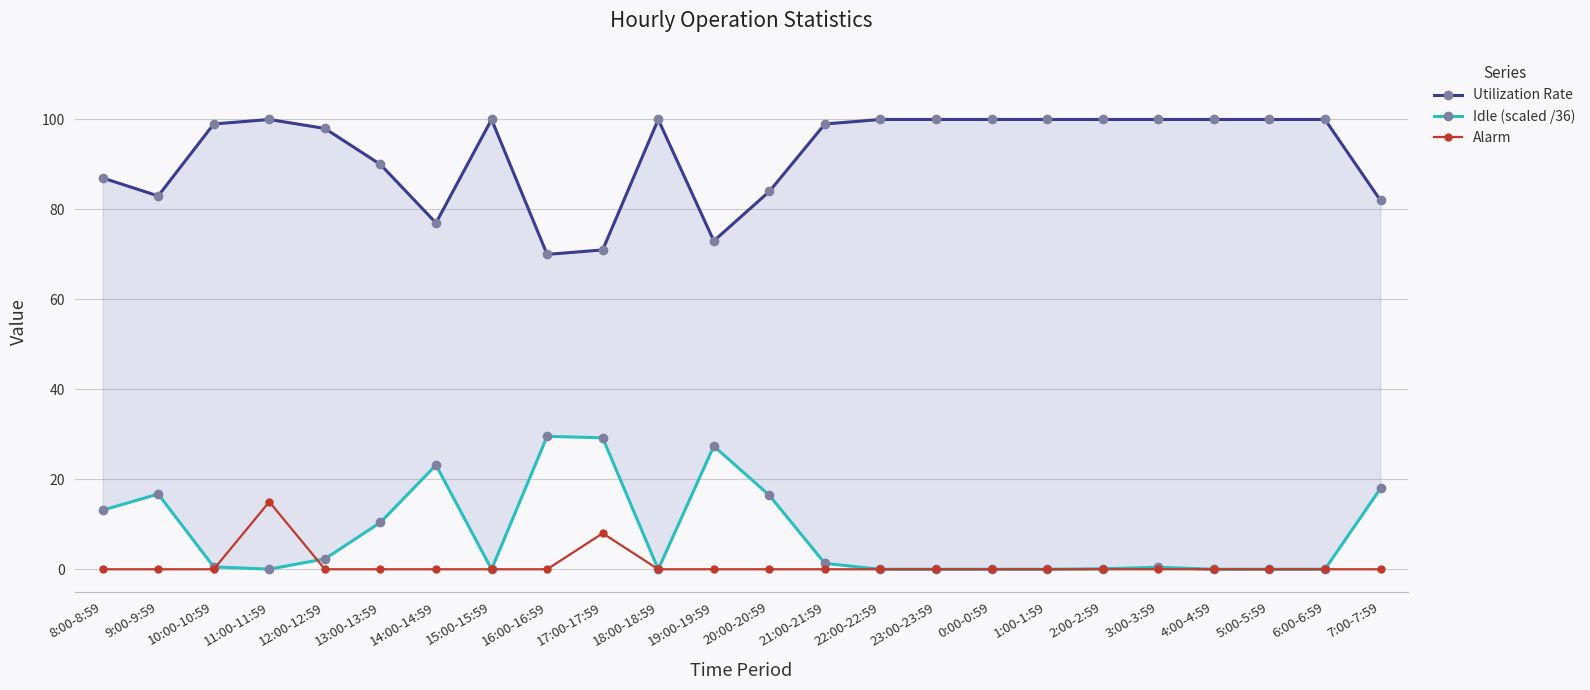

True or false: Alarm has more than 1 interior local peaks.

True